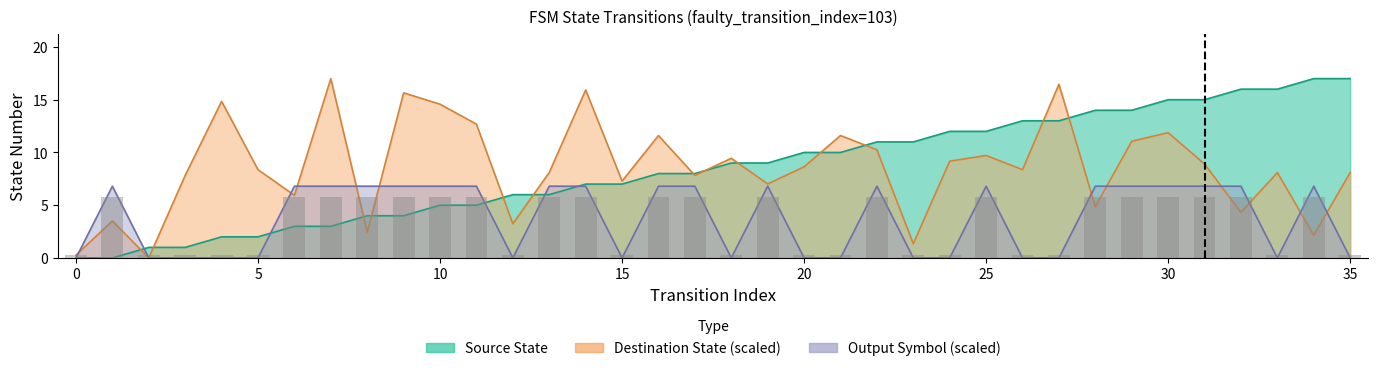

Is the value of Destination State at 6 greater than the value of Source State at 7?

Yes